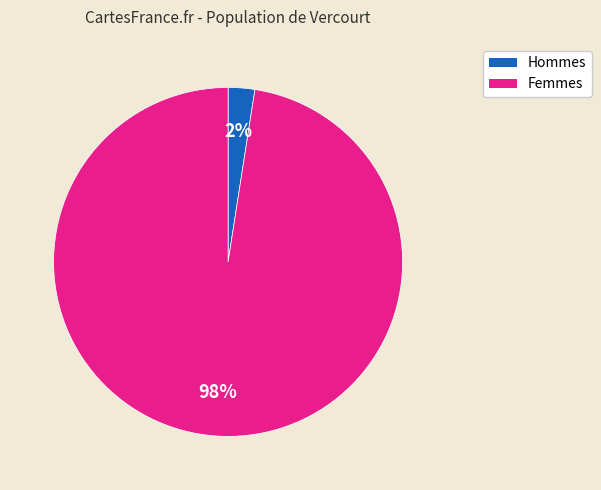

Is there a majority slice in this chart?

Yes